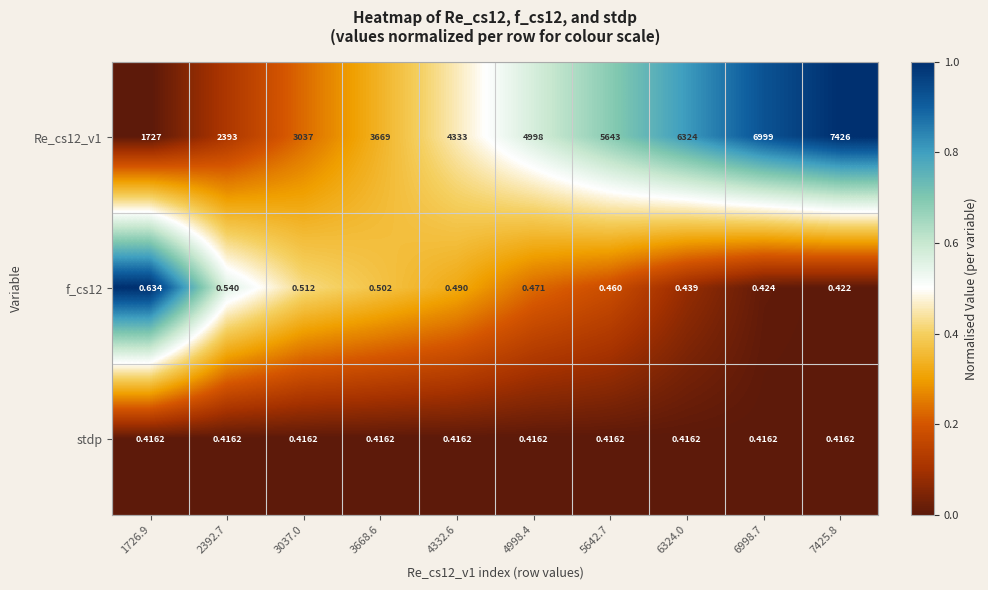

Is the value of Re_cs12_v1 at 3668.6 greater than the value of f_cs12 at 5642.7?

Yes